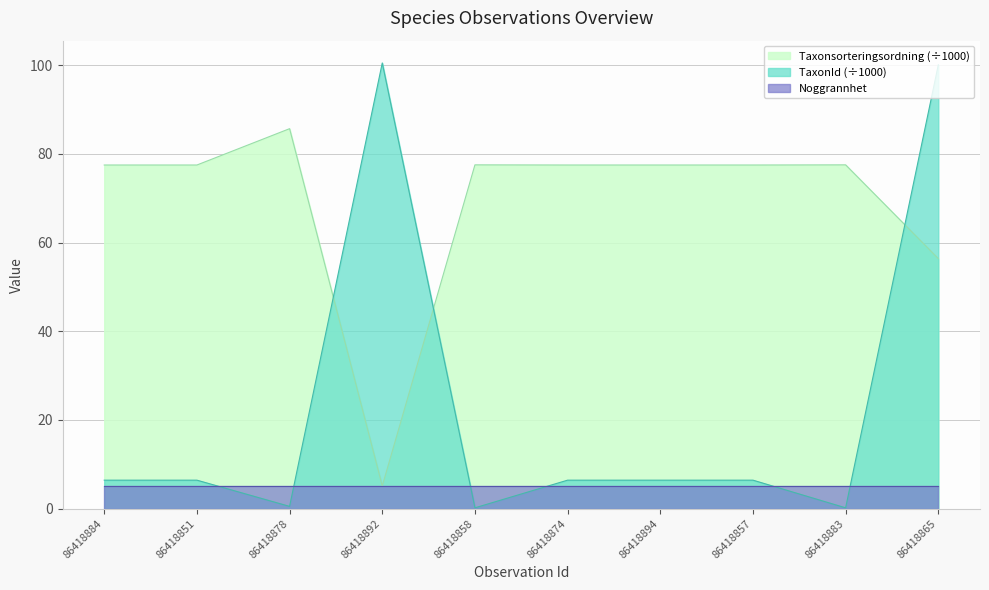

What is the sum of all Taxonsorteringsordning values?

689.8